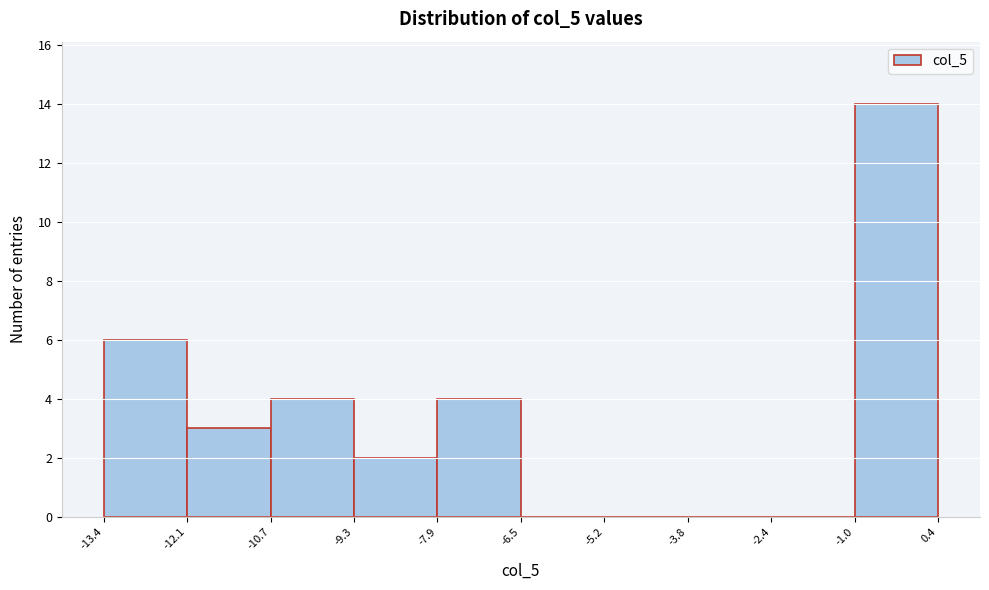

Reading left to right, transcribe this chart: for each bar, give the range it covers on the x-axis and its height. The values are not printed on the chart, so give them approximately, as read against the axis.

-13.4 to -12.1: 6
-12.1 to -10.7: 3
-10.7 to -9.3: 4
-9.3 to -7.9: 2
-7.9 to -6.5: 4
-6.5 to -5.2: 0
-5.2 to -3.8: 0
-3.8 to -2.4: 0
-2.4 to -1.0: 0
-1.0 to 0.4: 14